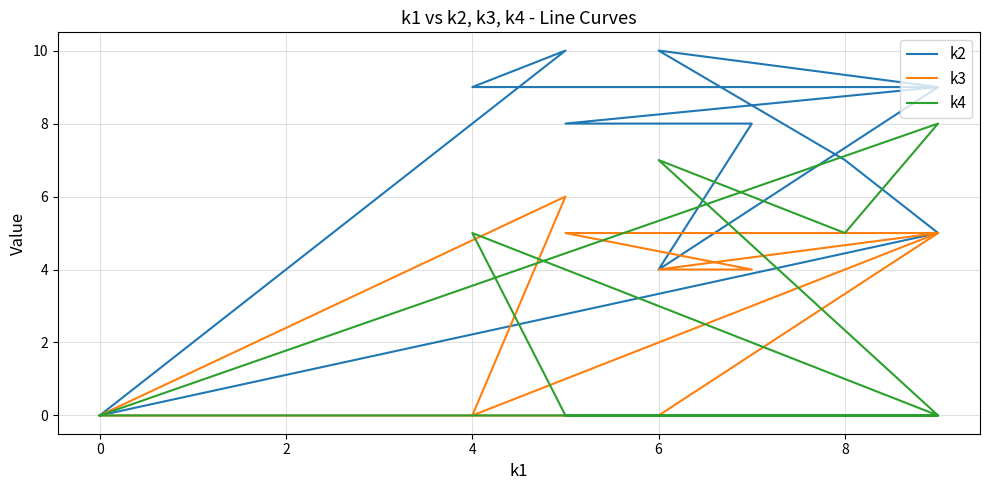

What is the total value across all series at 8?

12